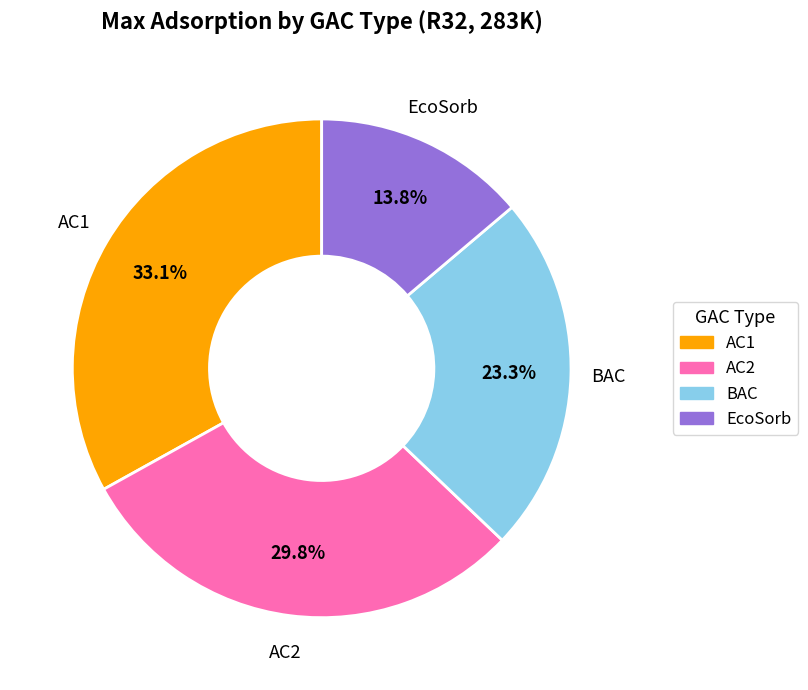

To the nearest percent, what percentage of the pie is AC1?

33%